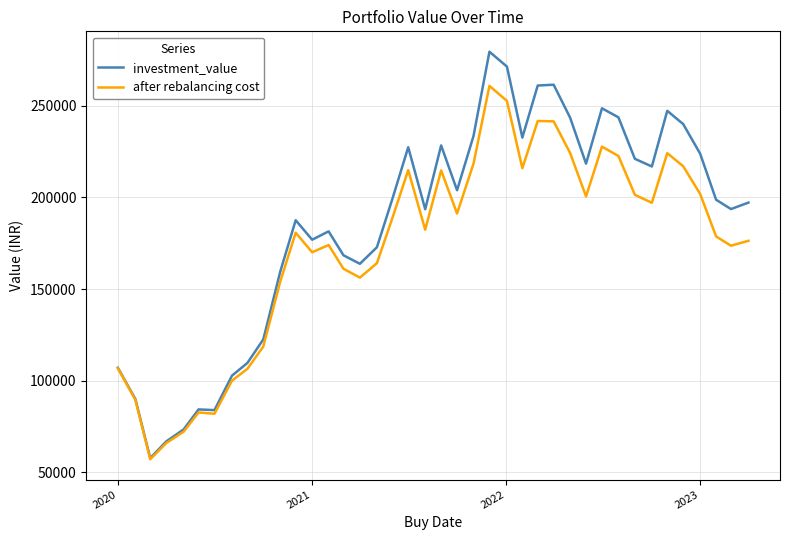

Which series has the largest range (max minus min)?

investment_value